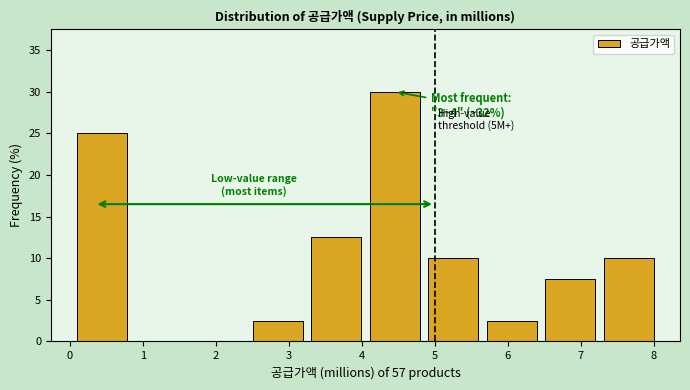

Over which range of the x-axis is the bar tallest?

4.1 to 4.9